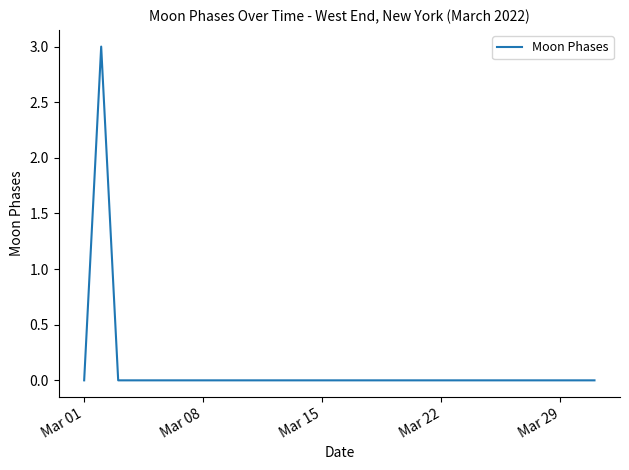

What is the difference between the maximum and minimum values?

3